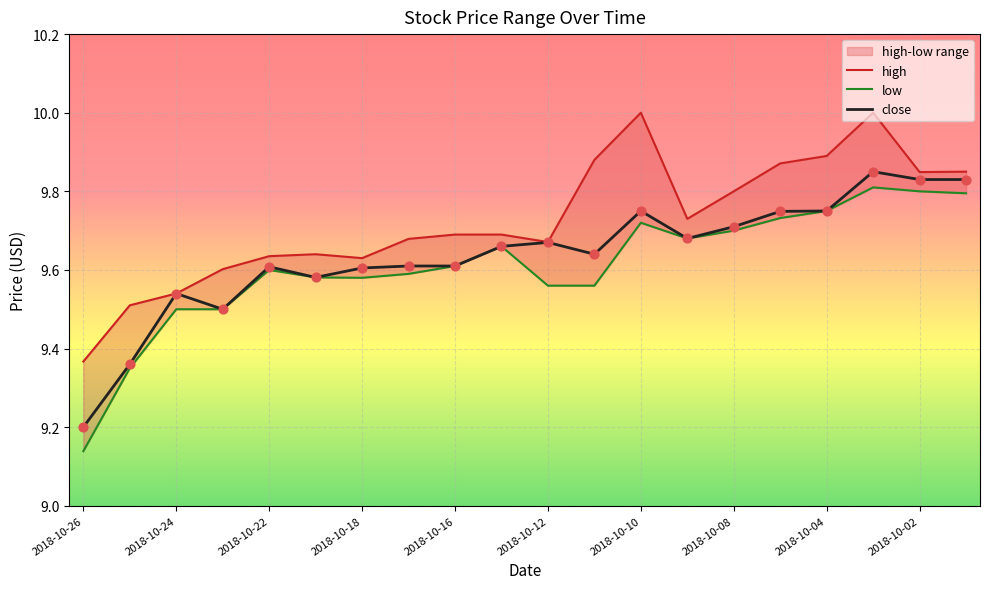

Which series reaches the minimum Y coordinate?

low